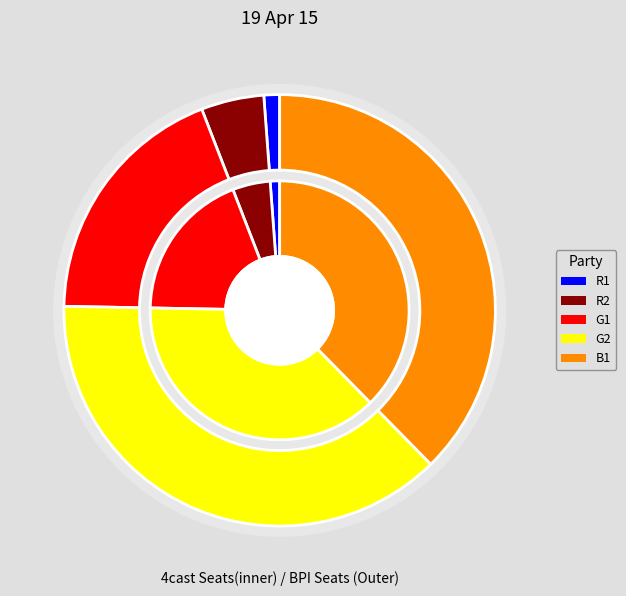

What percentage is the R1 slice, to the nearest percent?

1%